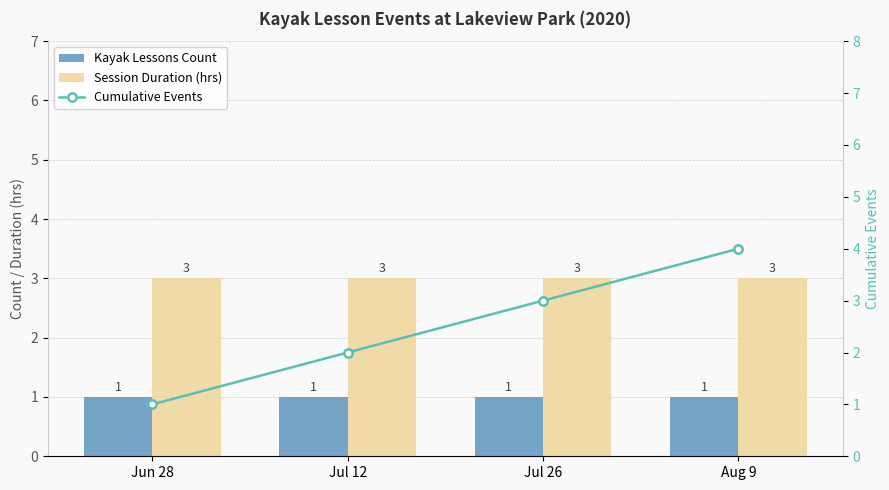

Are the bars grouped side by side (vs. stacked)?

Yes